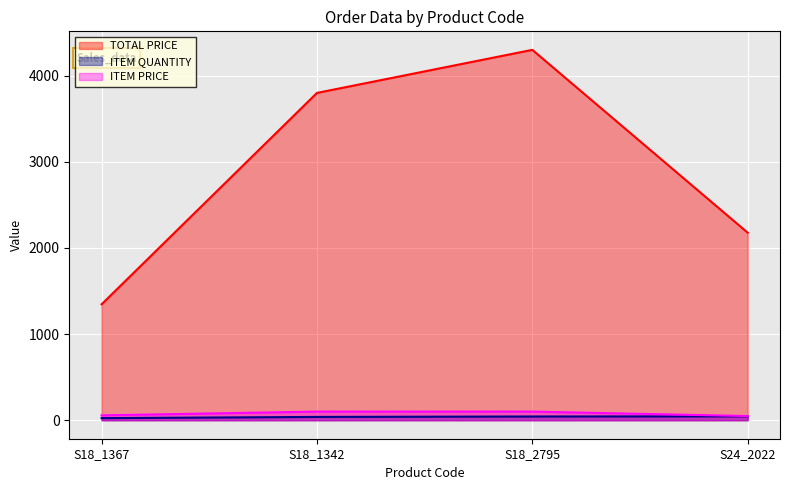

What is the label of the 2nd point from the right?

S18_2795